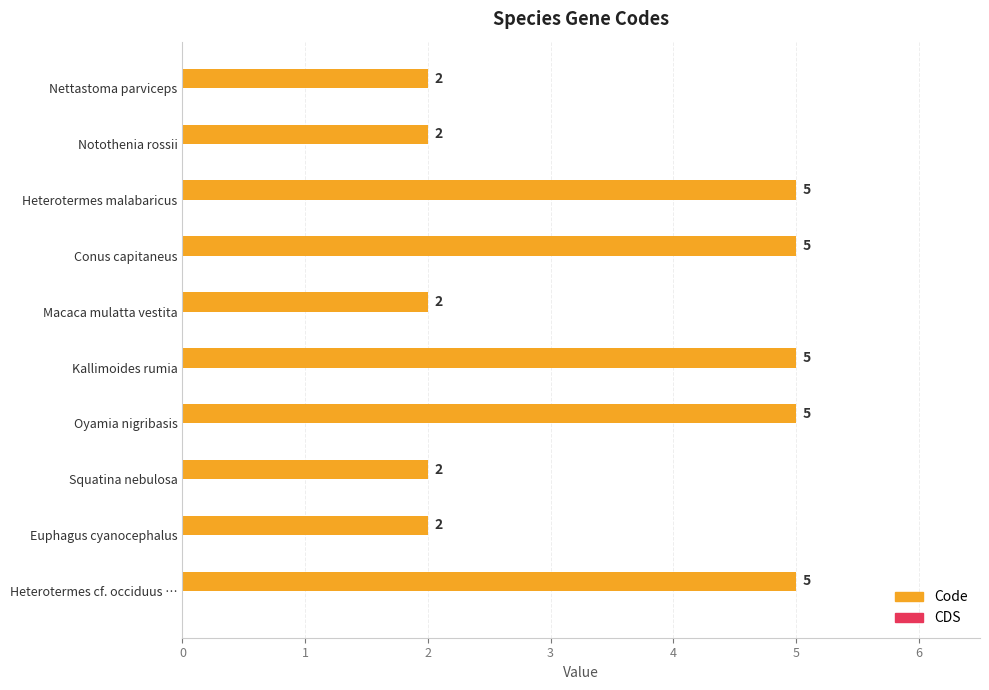

How many values are between 2 and 5?

10